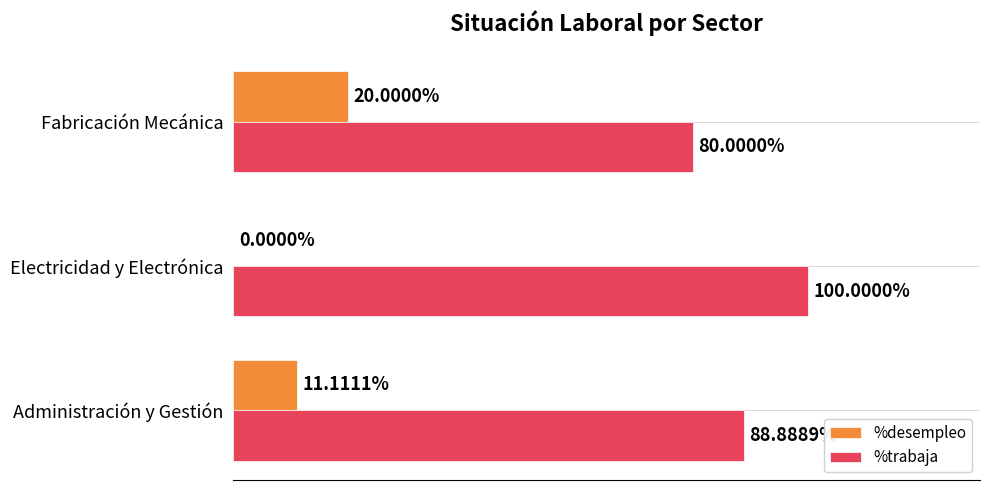

Where is %desempleo nearest to the value 10?

Administración y Gestión